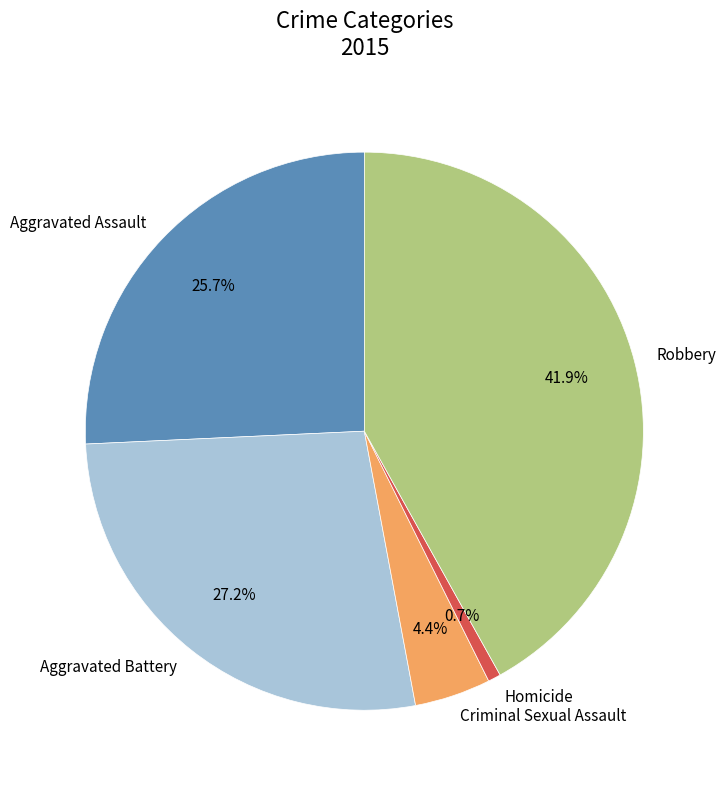

What percentage is the Aggravated Assault slice, to the nearest percent?

26%